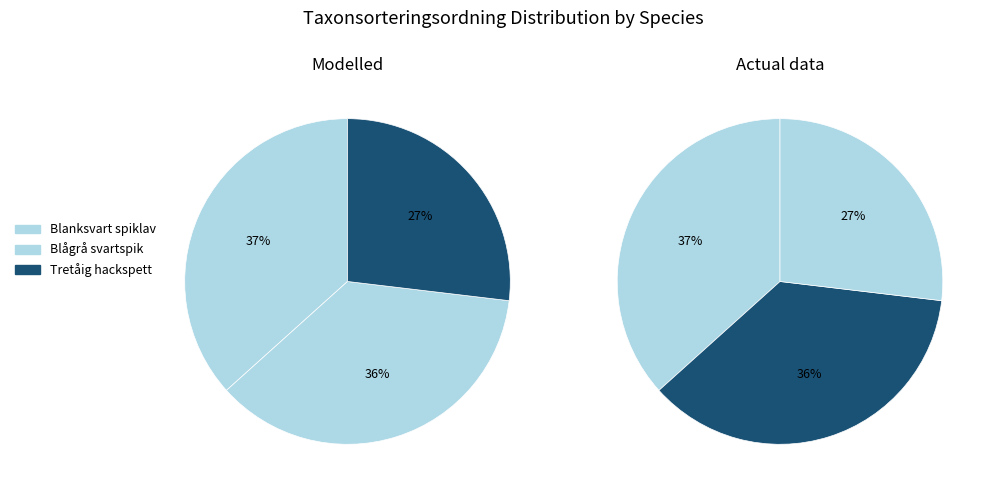

The Tretåig hackspett slice represents 36% of the pie. True or false?

False